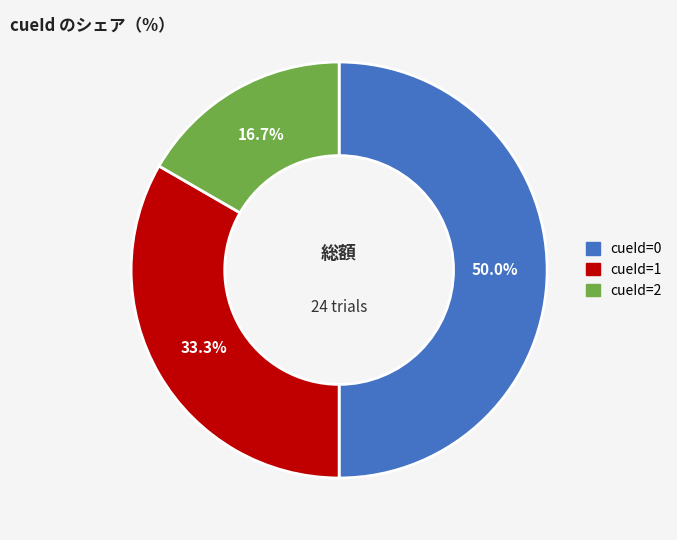

Count the number of slices in the pie.

3